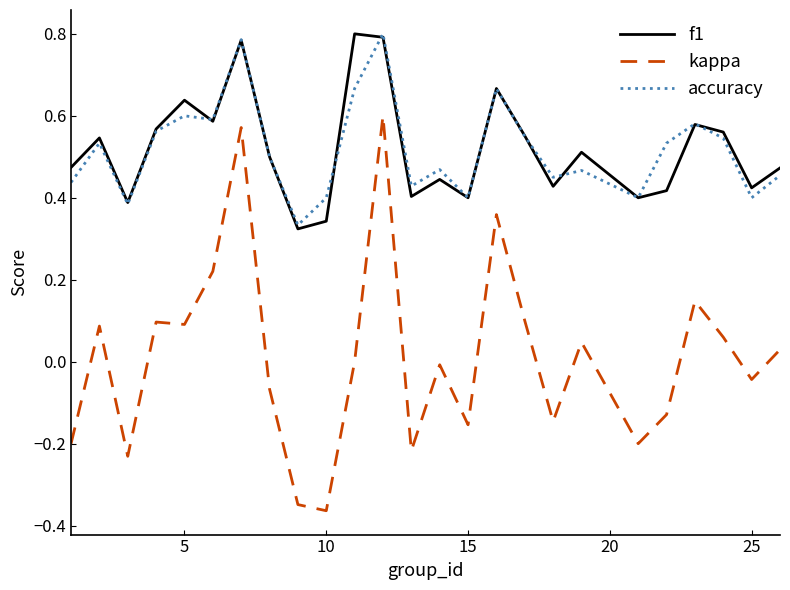

True or false: kappa and f1 intersect in this chart.

False